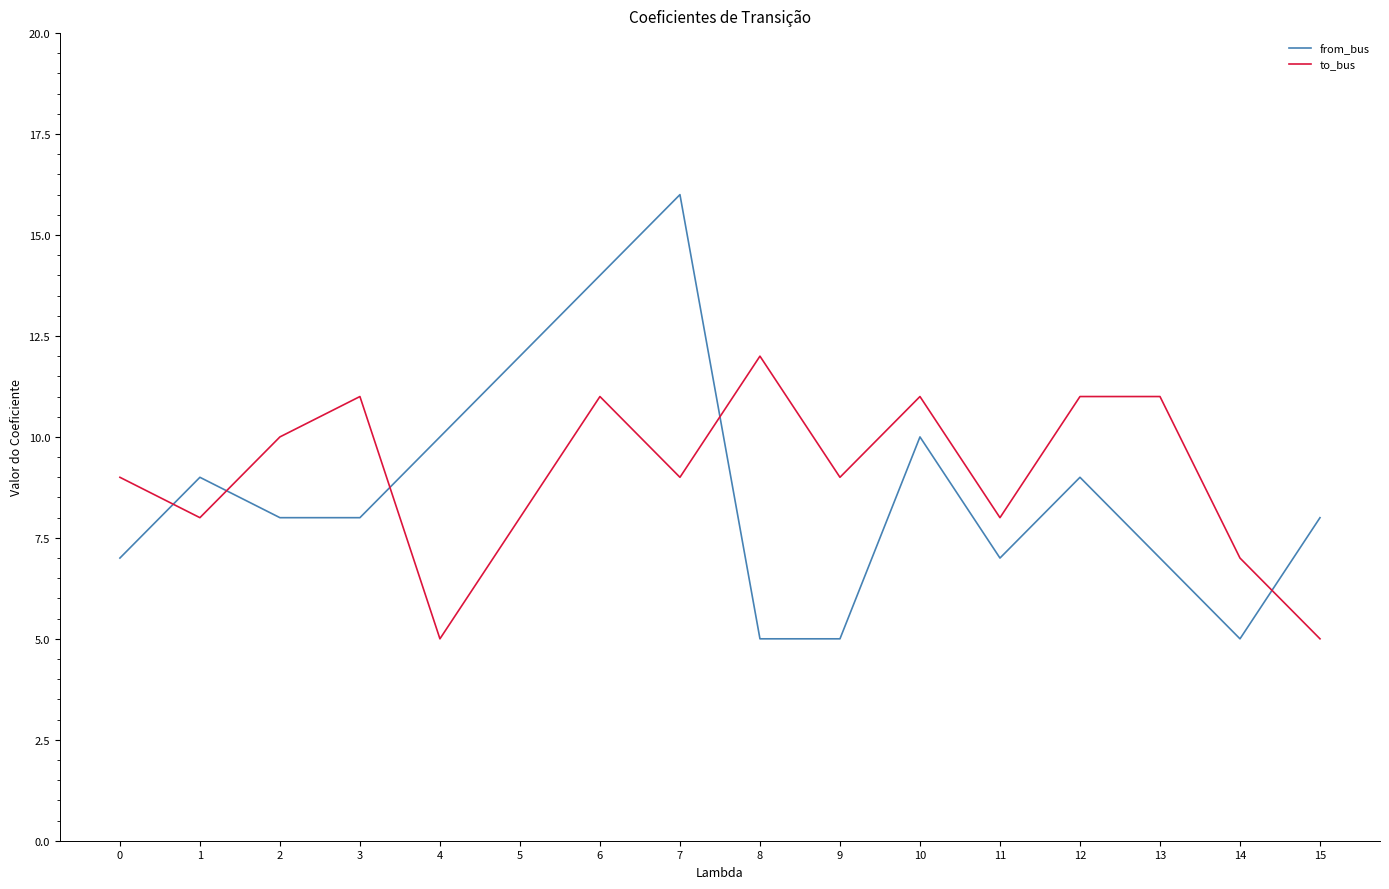

Where do from_bus and to_bus first cross each other?

0 and 1